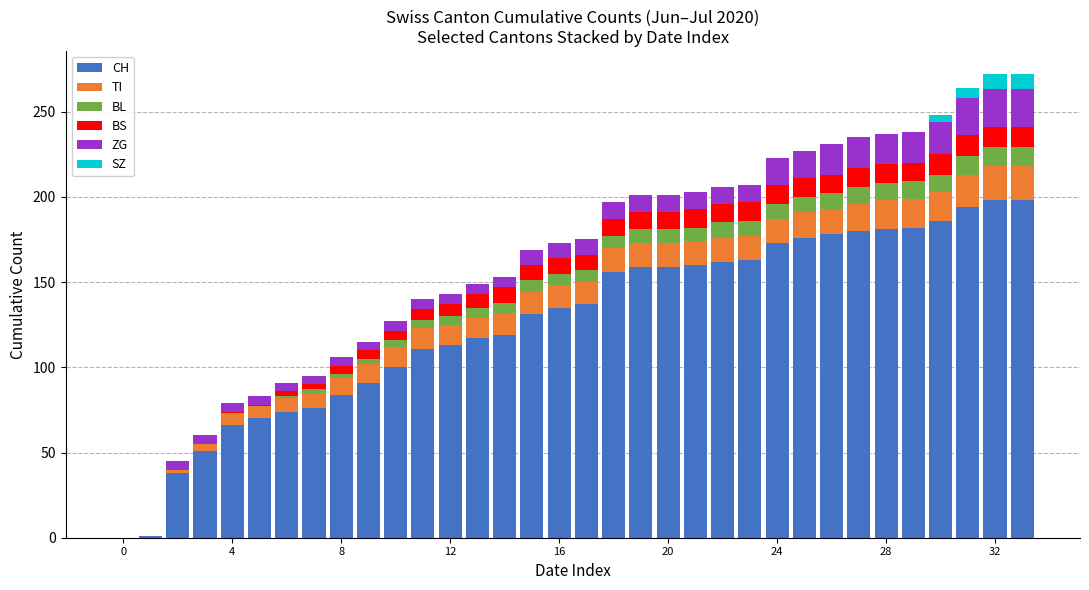

What are all the series names shown in the legend?

CH, TI, BL, BS, ZG, SZ